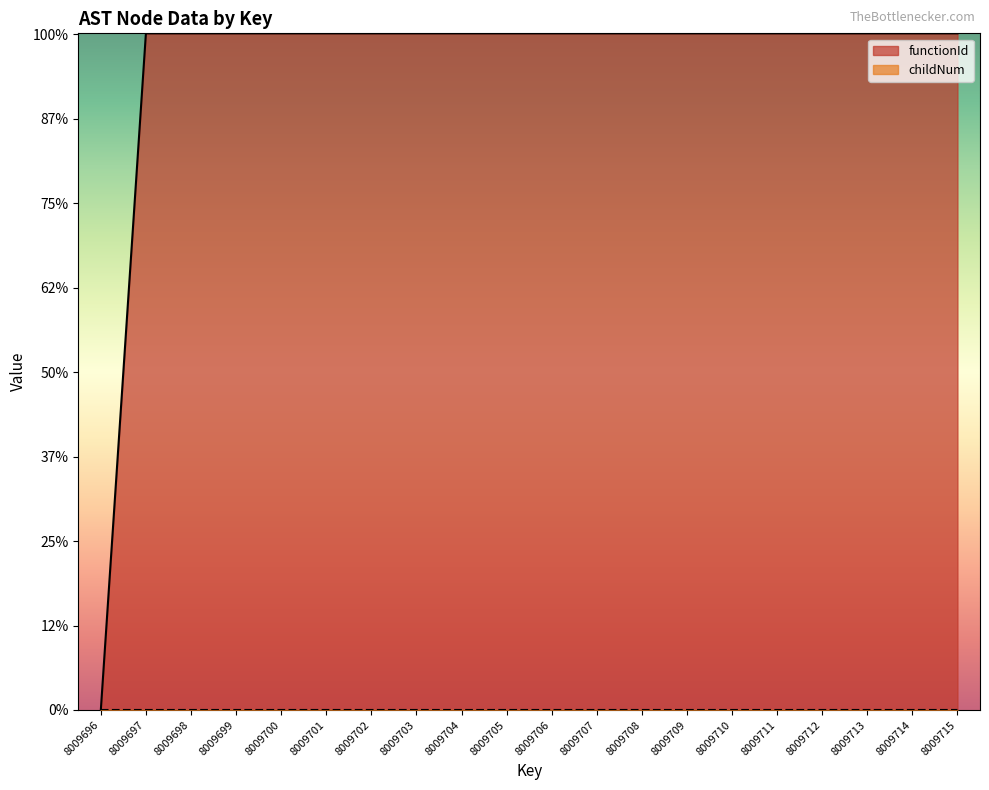

What is the value of the functionId point at the 8th from the left?

8009697